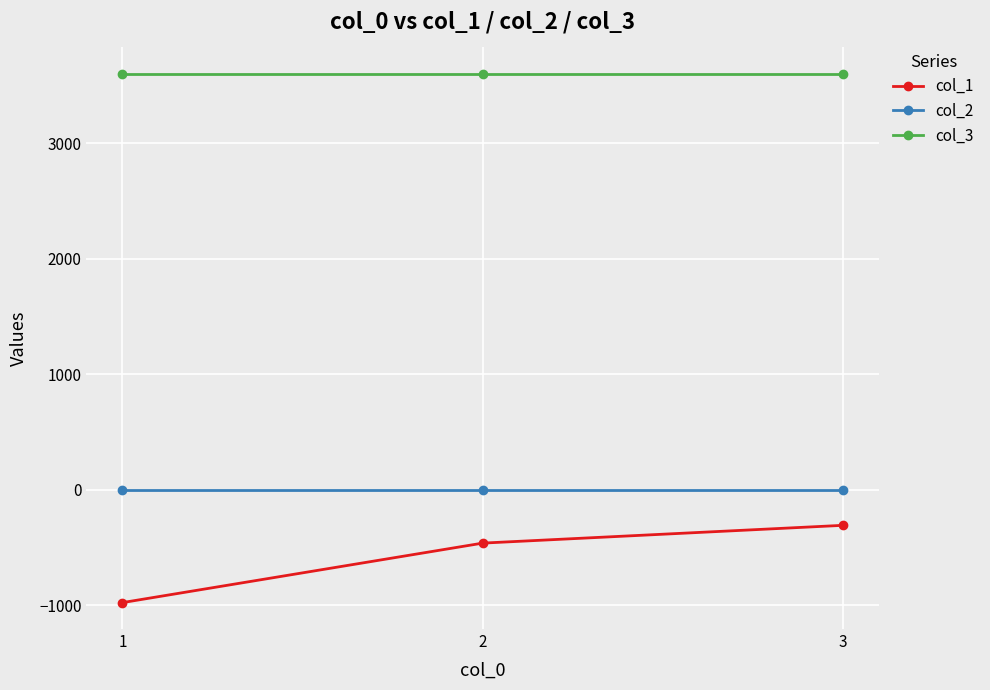

Which category has the lowest value across all series?

1